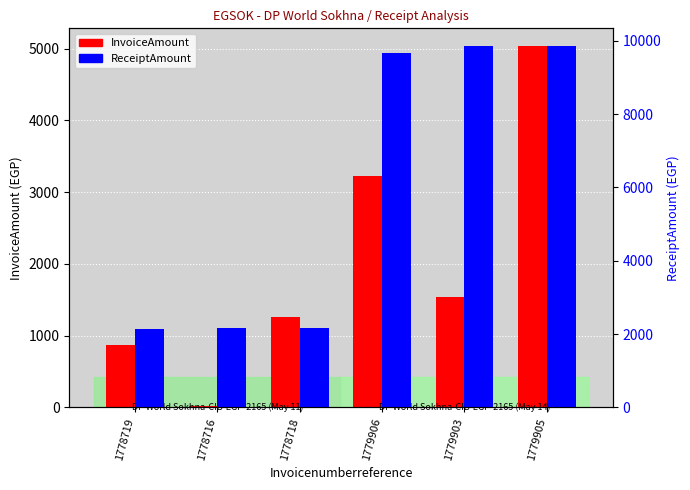

At how many categories does at least one series exceed 1332?

6